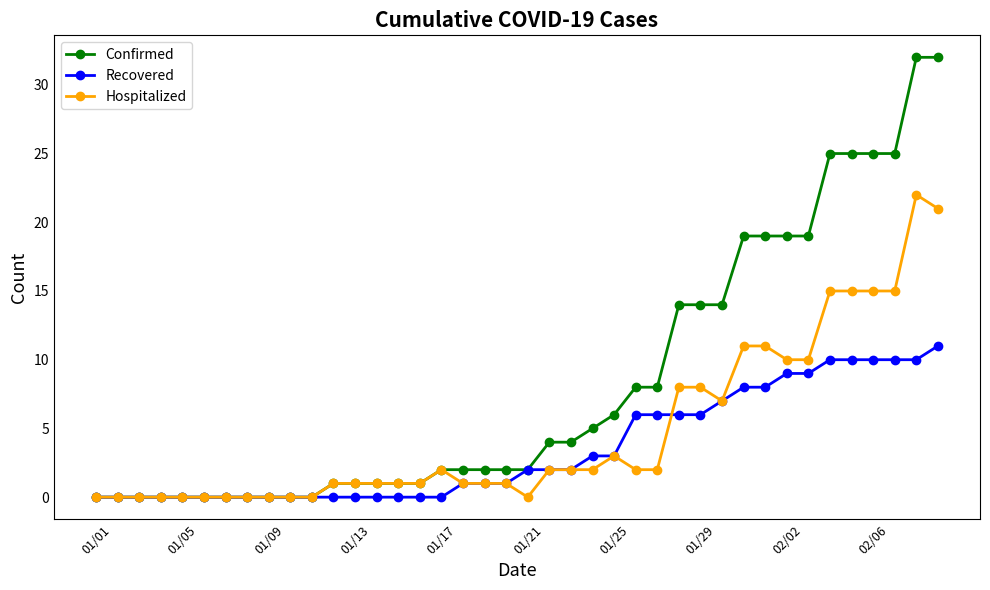

What is the difference between the second highest and second lowest values in the Confirmed series?

32